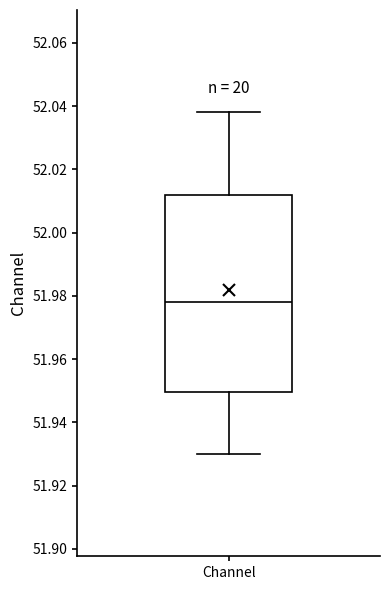

Transcribe this box plot: give where the median line is, the range the box spans, and where the two whiskers end, as read against the y-axis. The values are not printed on the chart, so give them approximately, as read against the axis.

median 51.978, box 51.950 to 52.012, whiskers 51.930 to 52.038